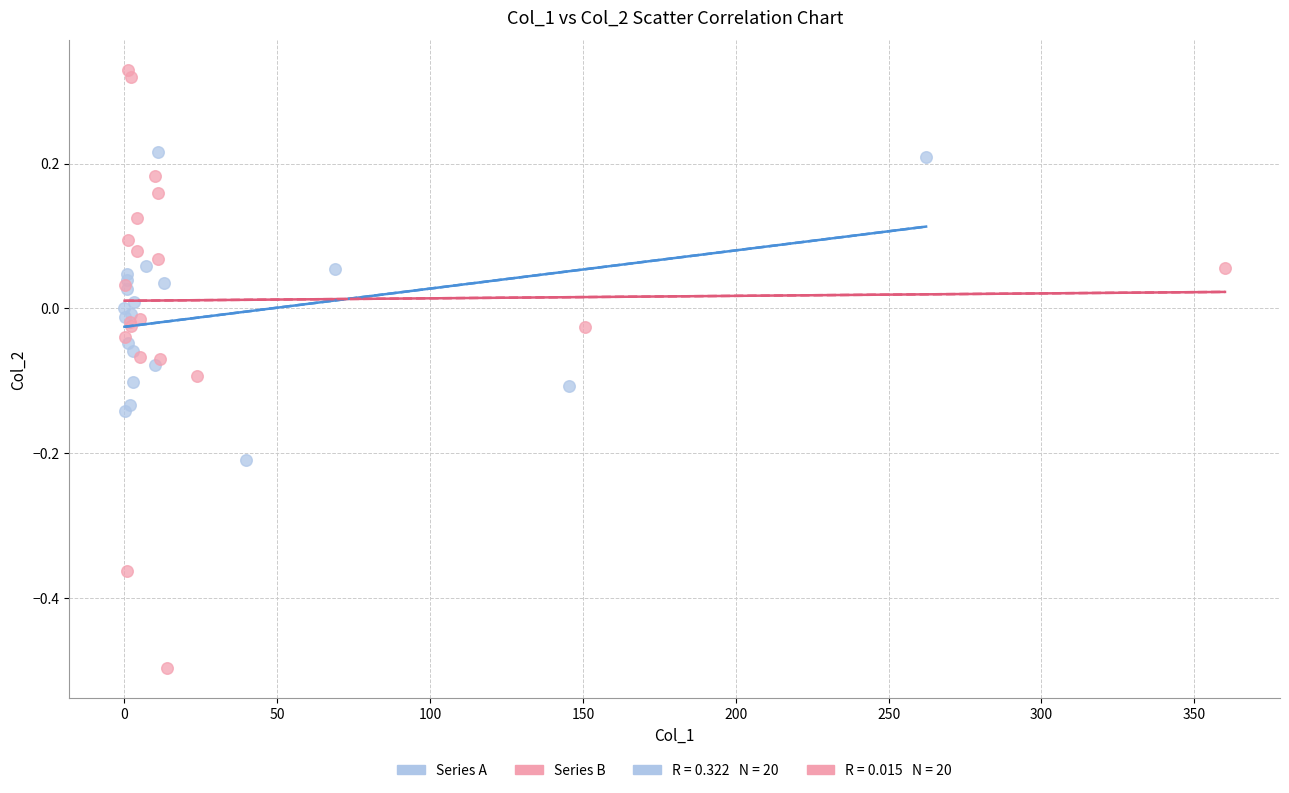

Which series reaches the minimum Y coordinate?

Series B